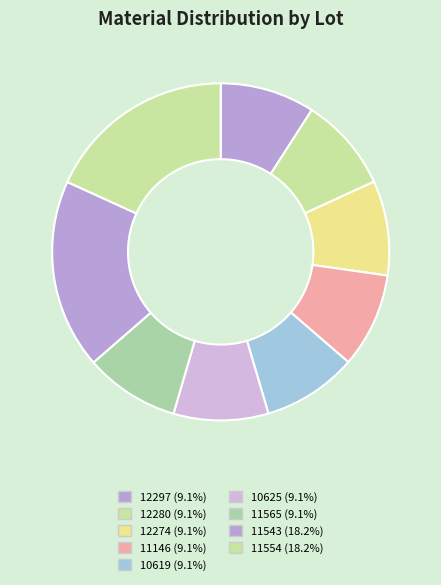

How many segments does this pie chart have?

9